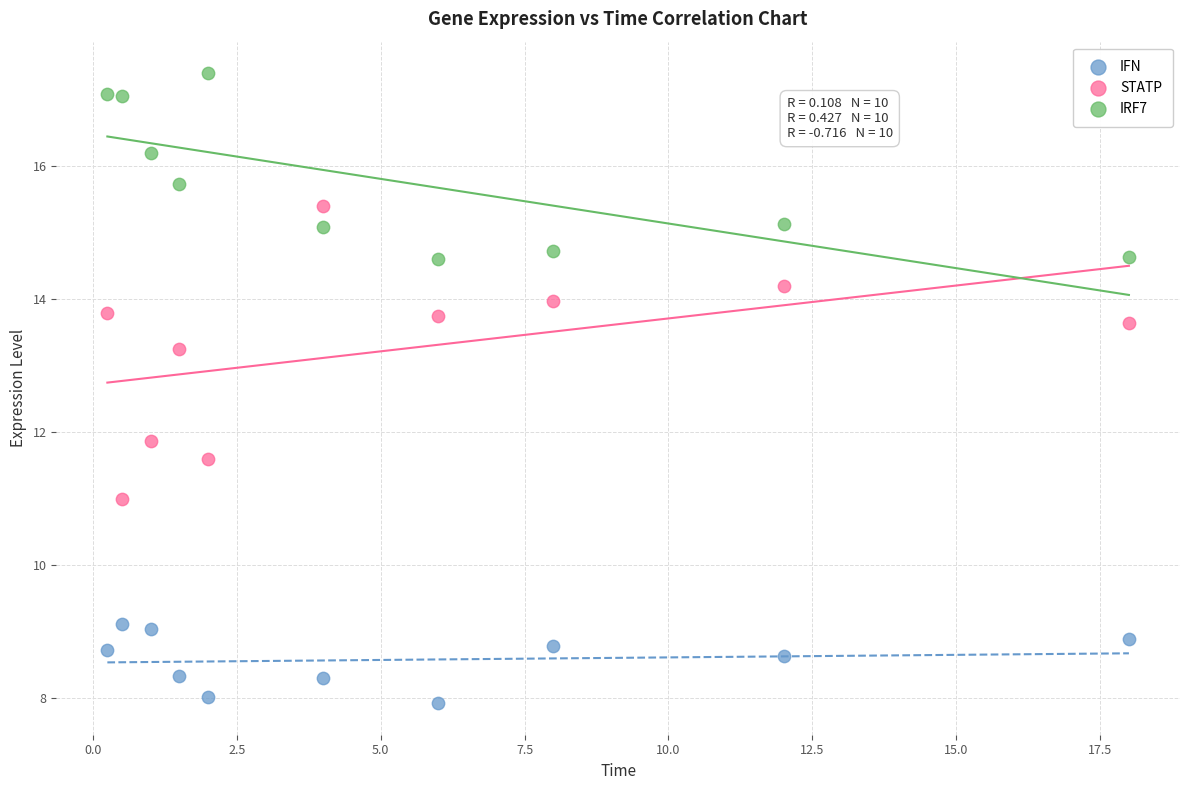

Across all series, what Y value is closest to 12?

11.9